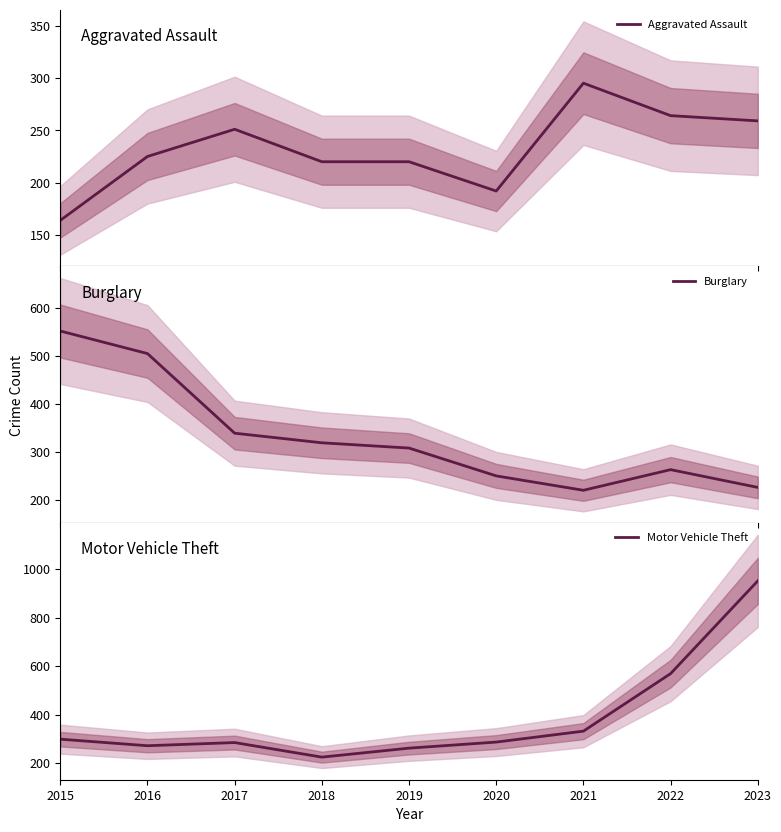

Reading right to left, transcribe all the data shown in this chart.

Aggravated Assault: 259	264	295	192	220	220	251	225	164
Burglary: 226	263	220	250	308	319	339	505	552
Motor Vehicle Theft: 951	569	332	287	262	225	285	272	299